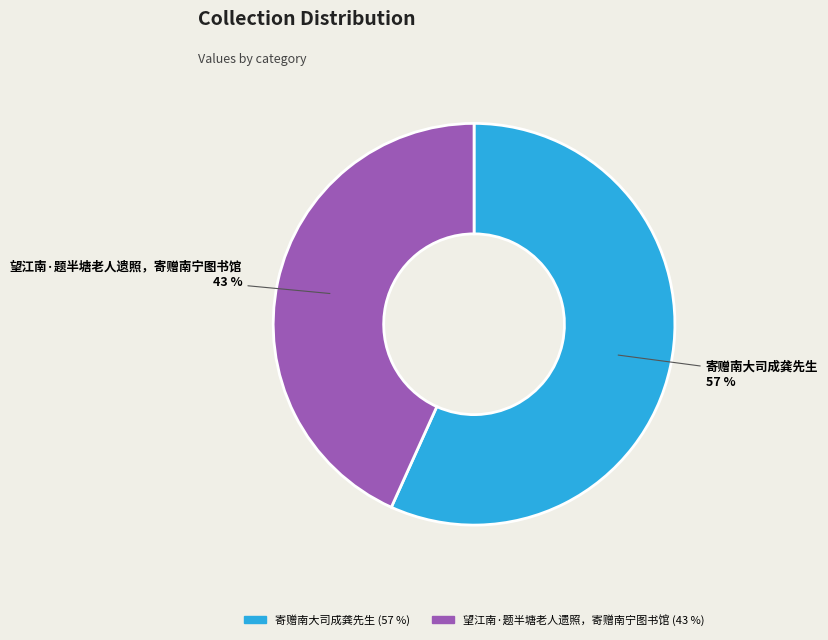

Between 望江南·题半塘老人遗照，寄赠南宁图书馆 and 寄赠南大司成龚先生, which is larger?

寄赠南大司成龚先生